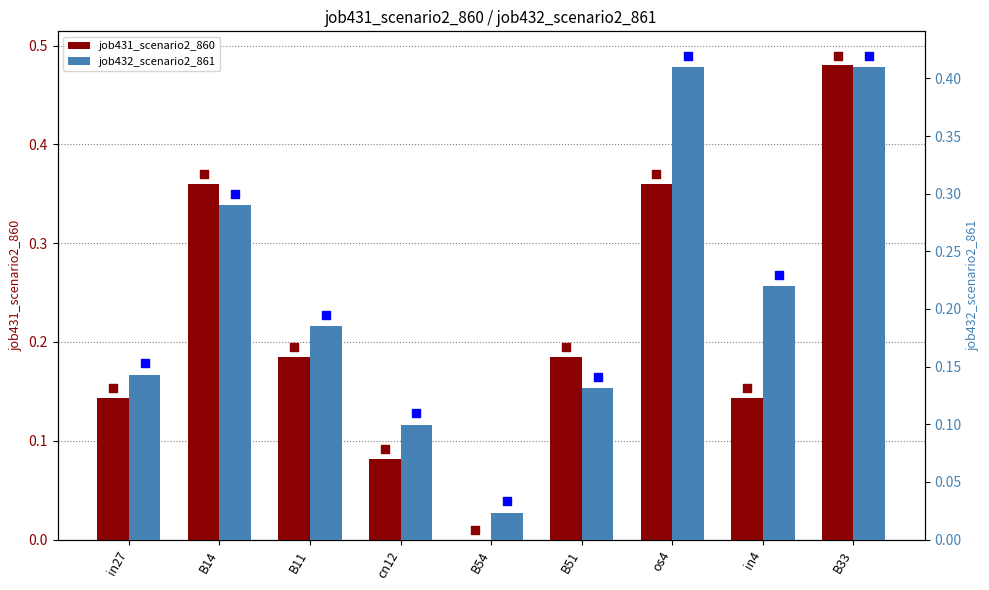

Which series has the largest total across all categories?

job431_scenario2_860